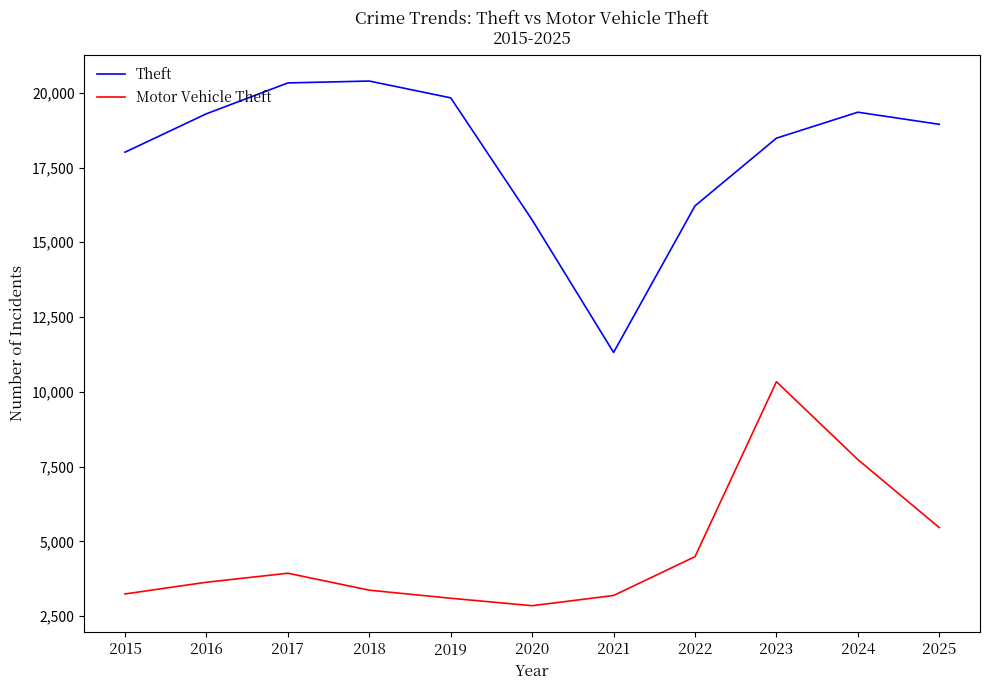

True or false: Motor Vehicle Theft and Theft intersect in this chart.

False